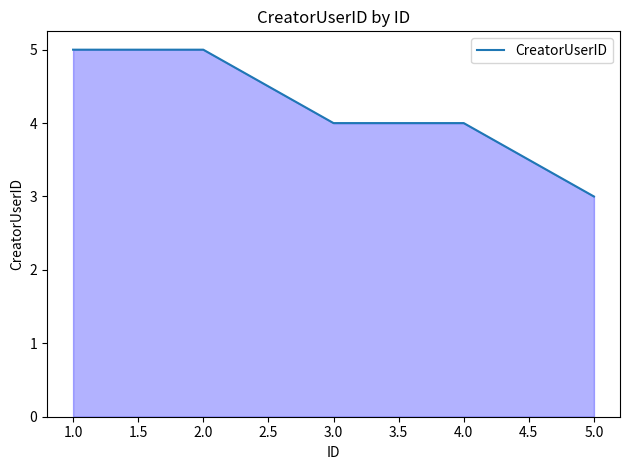

Which category has the lowest value across all series?

5.0